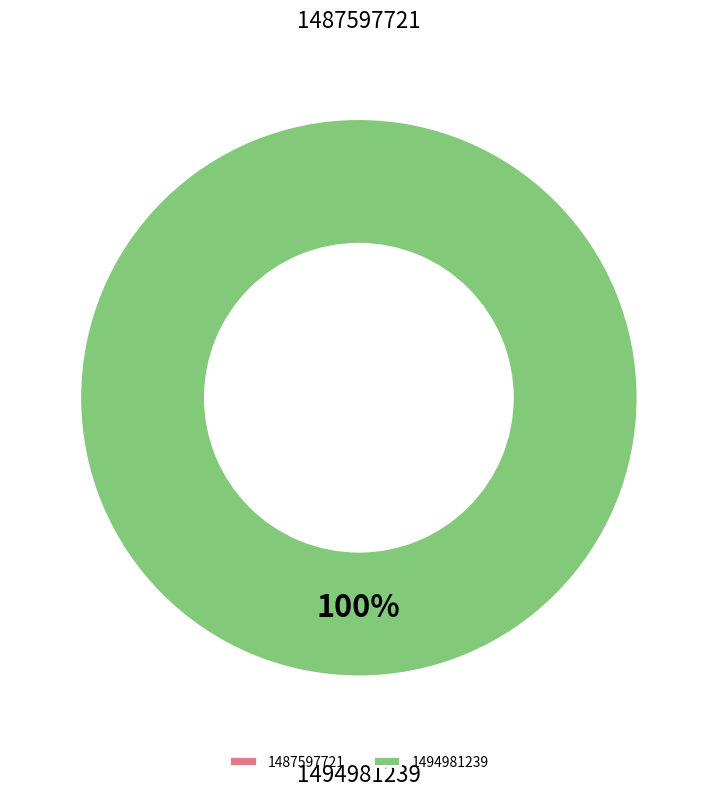

To the nearest percent, what is the difference between the largest and smallest slice percentages?

100%